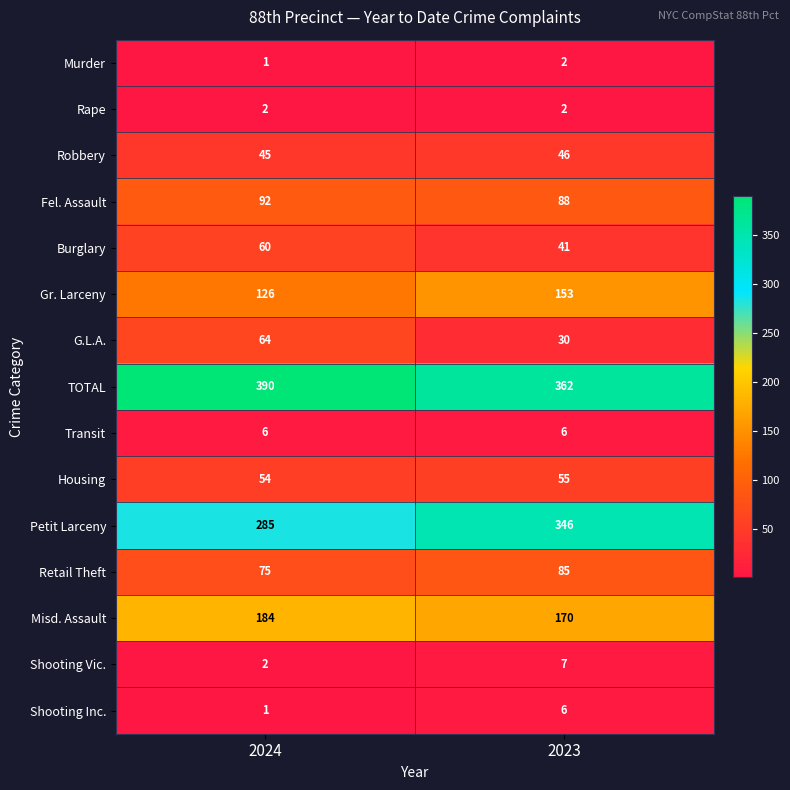

What is the spread (max minus min) of values at 2024?

389